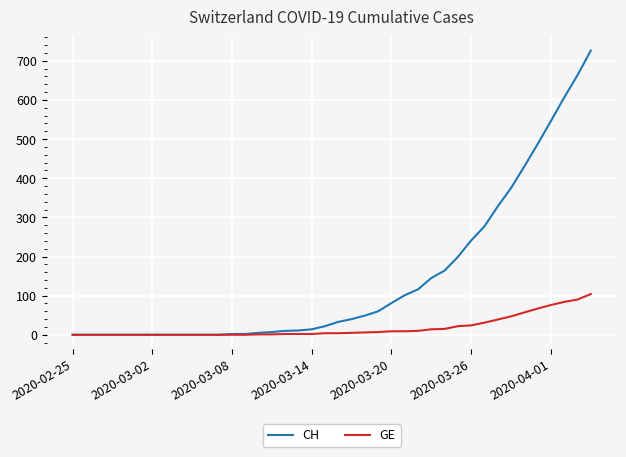

What is the highest value of the CH series?

726